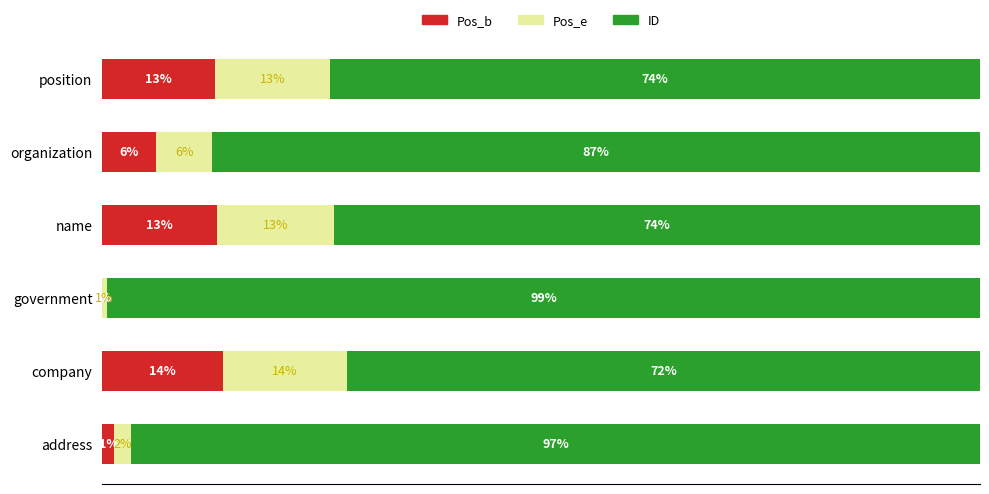

At which label does Pos_b reach its peak?

company